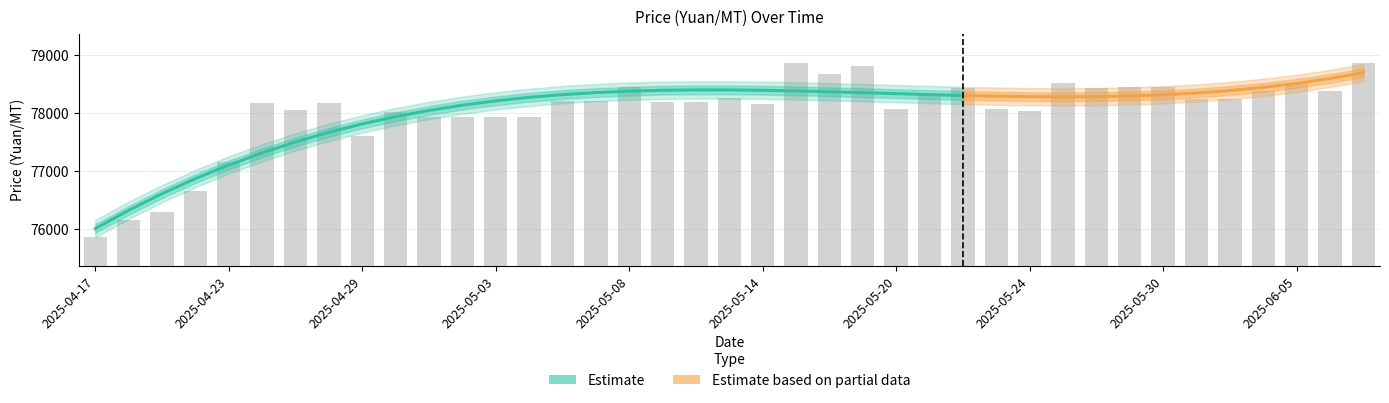

True or false: the data shows 78210 at 2025-05-06.

True